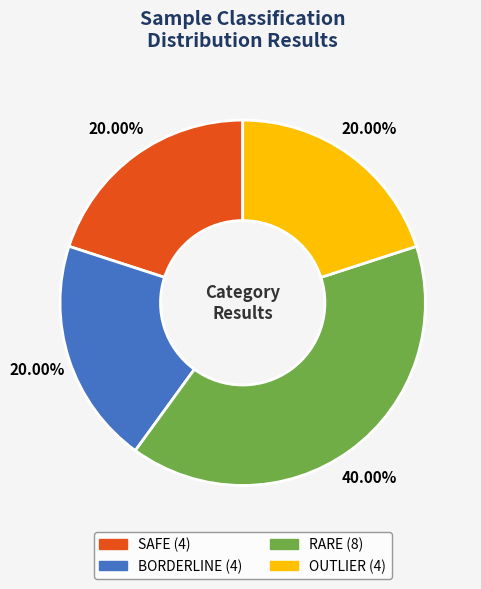

Is RARE the majority of the pie?

No